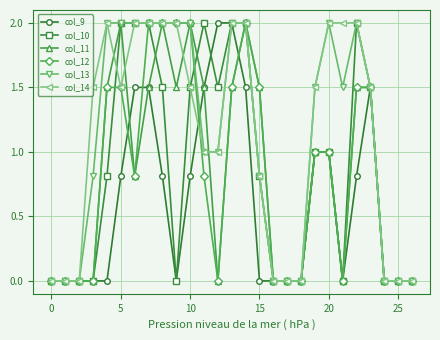

The col_12 series shows 2.0 at 10. True or false?

True